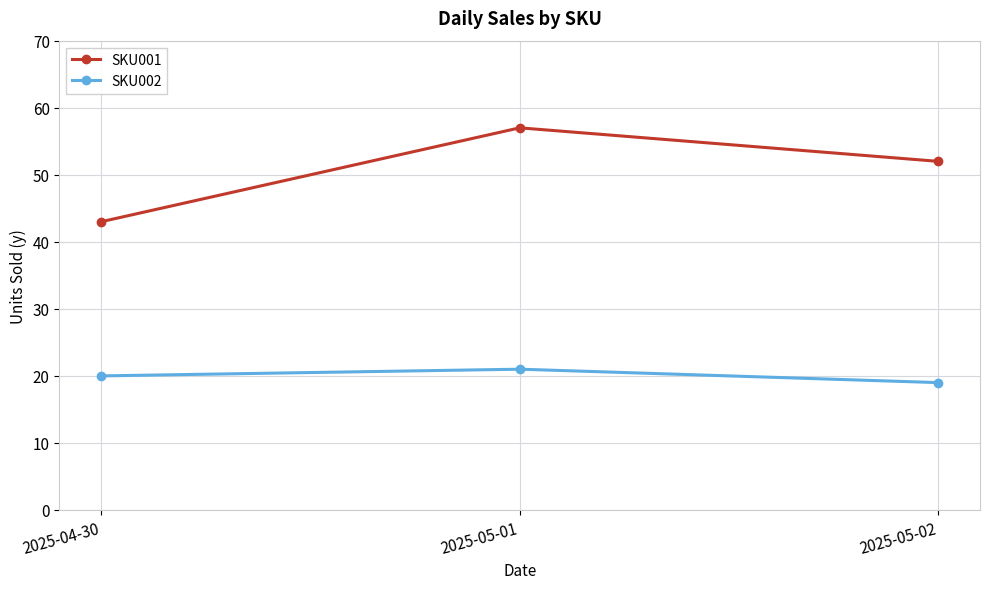

True or false: SKU001 has a value of 57 at 2025-05-01.

True